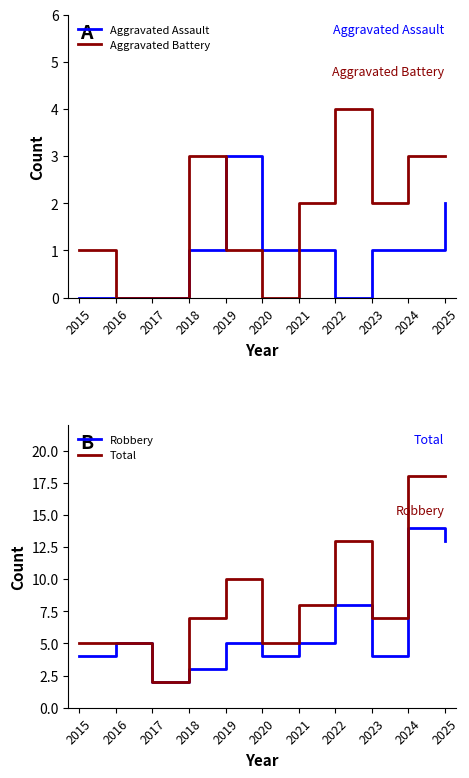

At how many categories does at least one series exceed 3?

10